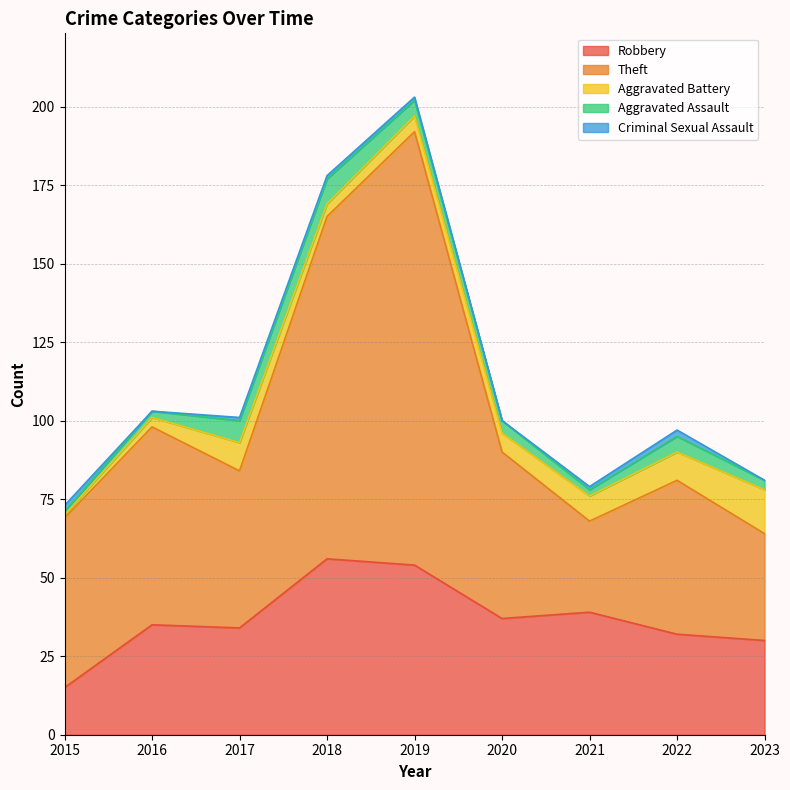

True or false: Theft has more than 0 points higher than both neighbors.

True